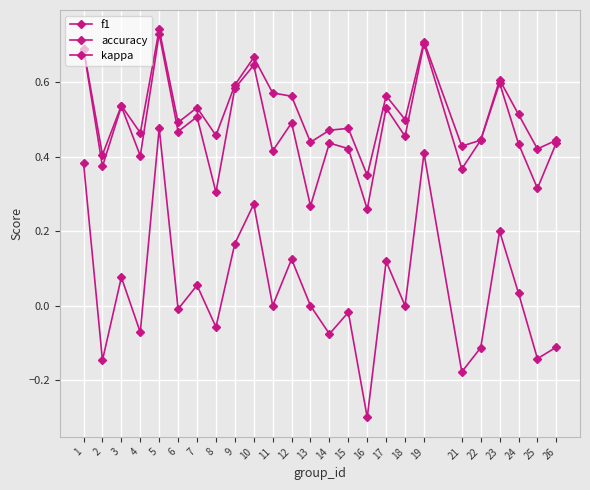

At how many categories does at least one series exceed 0?

25